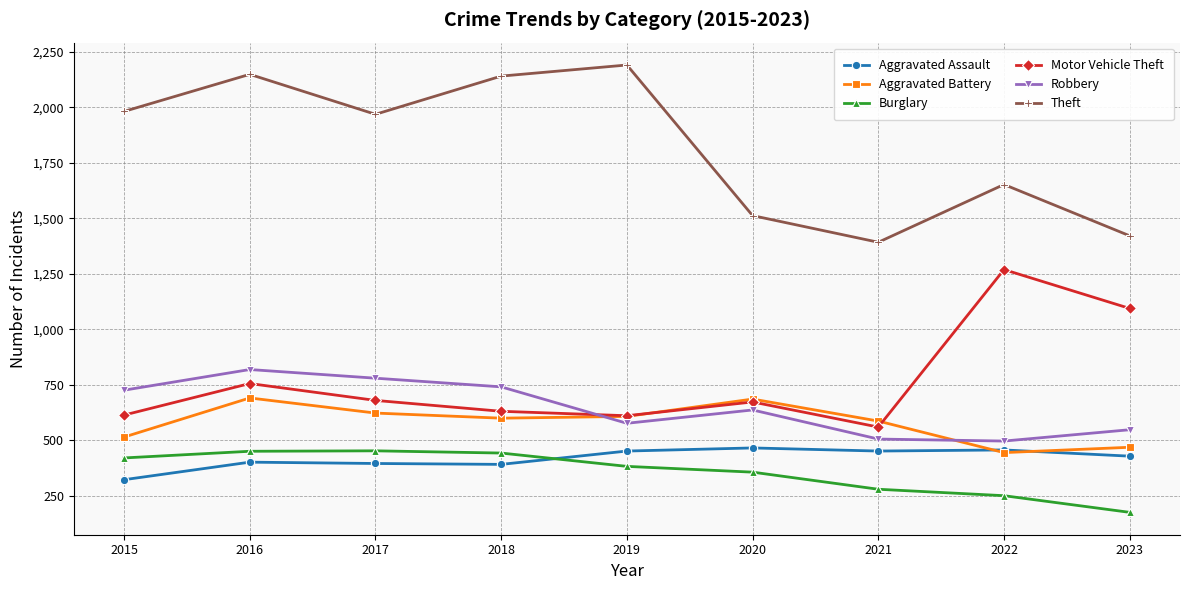

What is the total value across all series at 2023?

4137